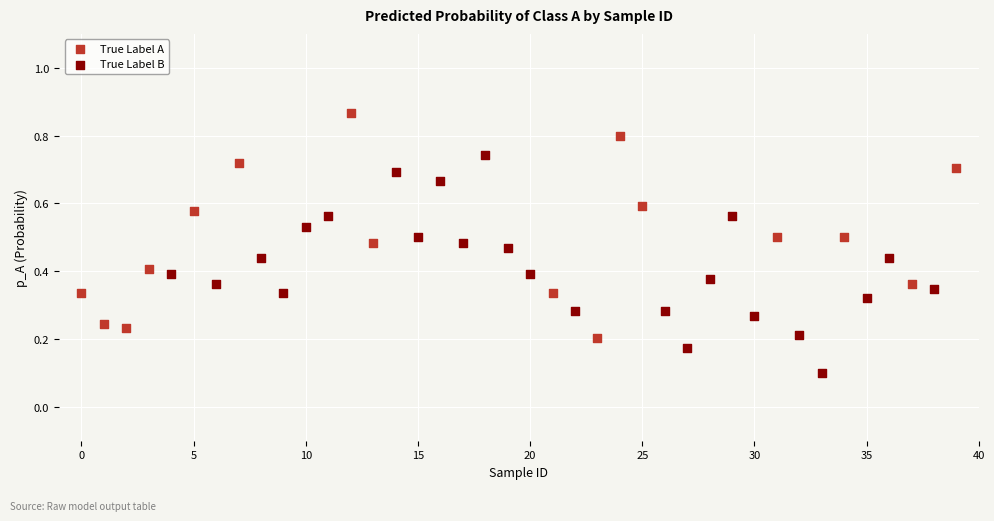

Which series reaches the maximum Y coordinate?

True Label A